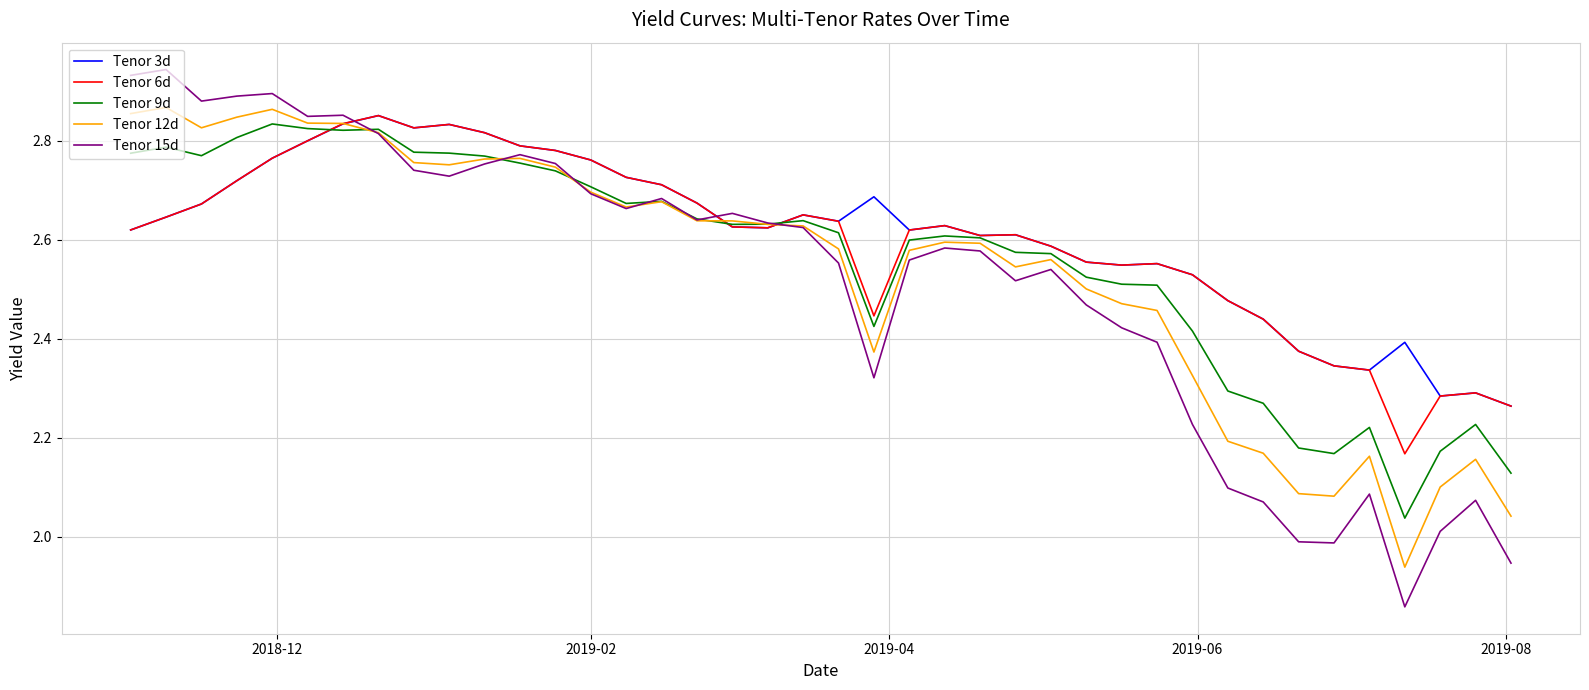

Which series has the widest spread of values?

Tenor 15d